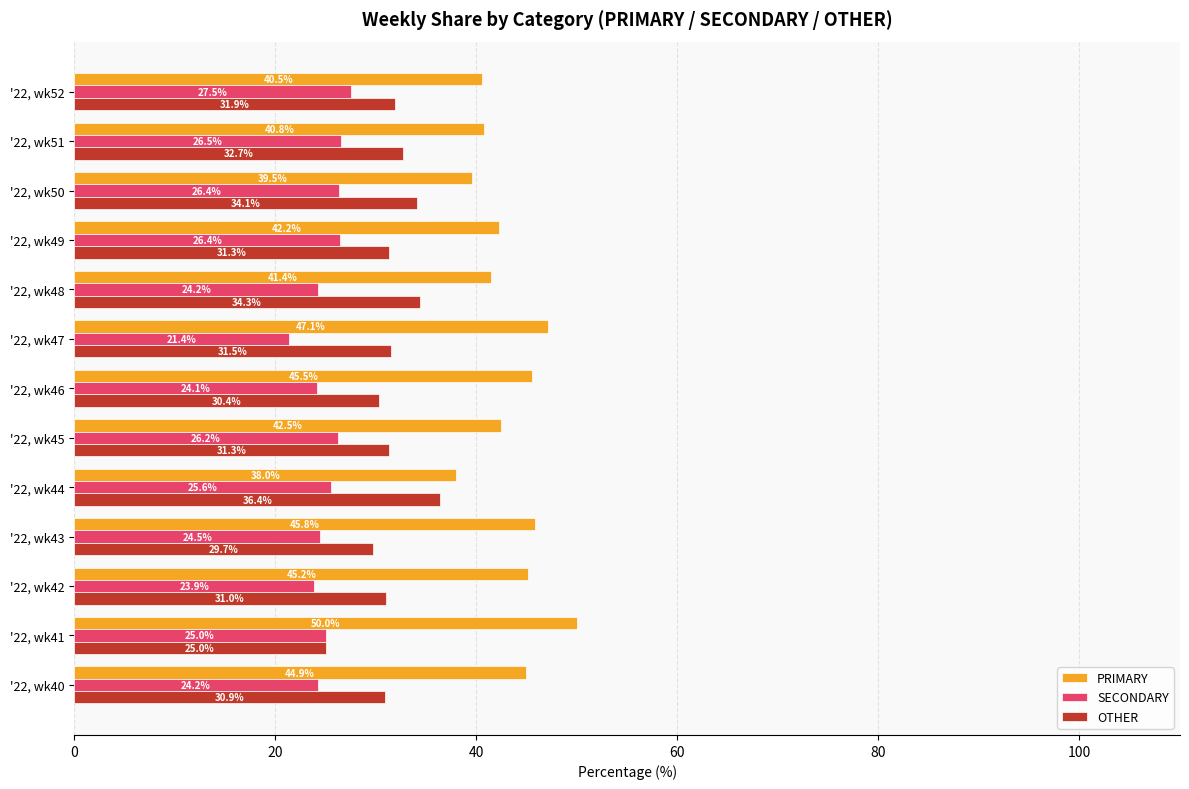

Which series changed the most between '22, wk48 and '22, wk52?

SECONDARY